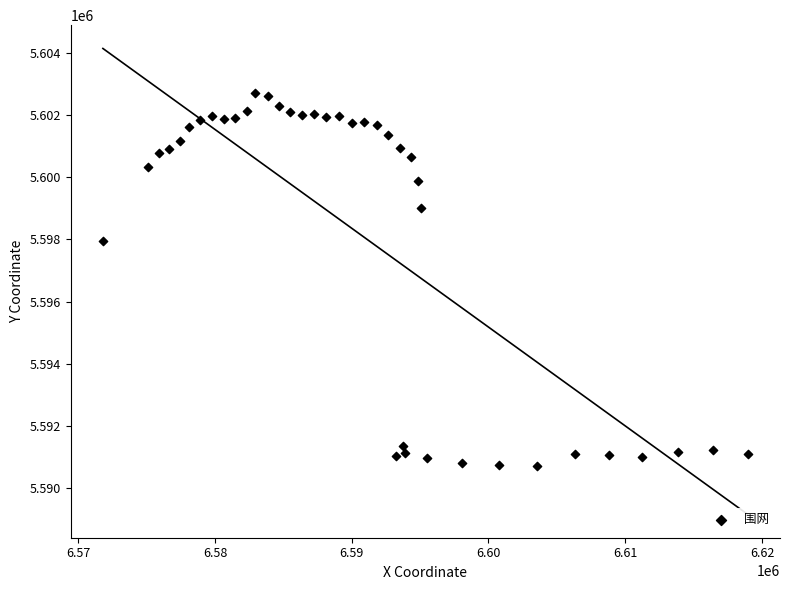

What Y value in the scatter plot is closest to 5596705?

5597948.9